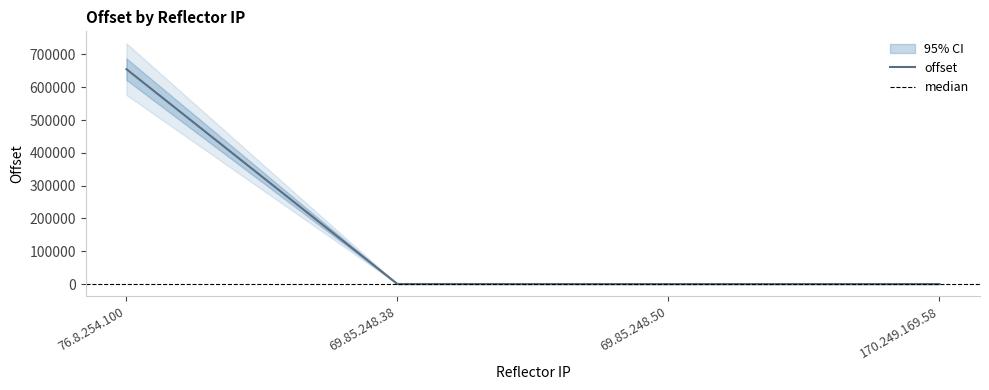

How many data points are less than 316?

2